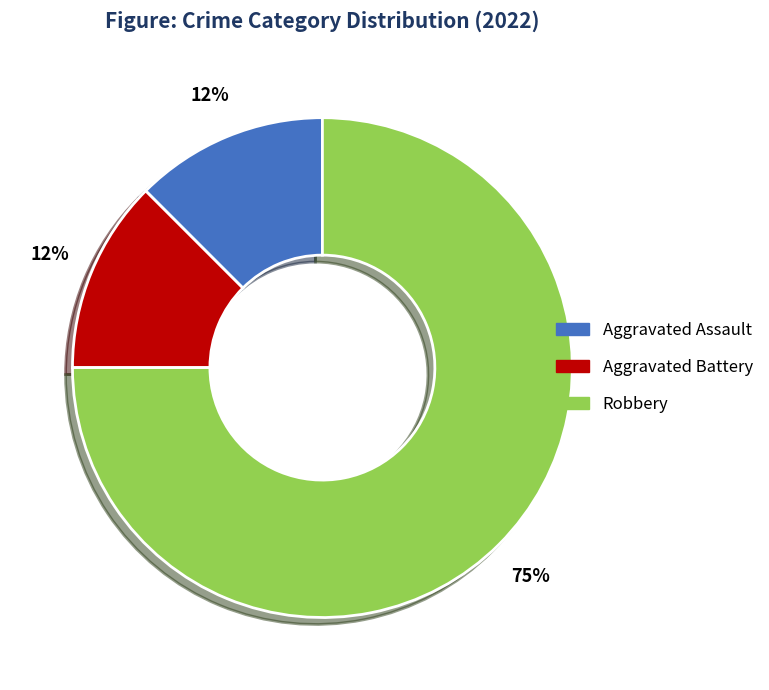

Is there a majority slice in this chart?

Yes